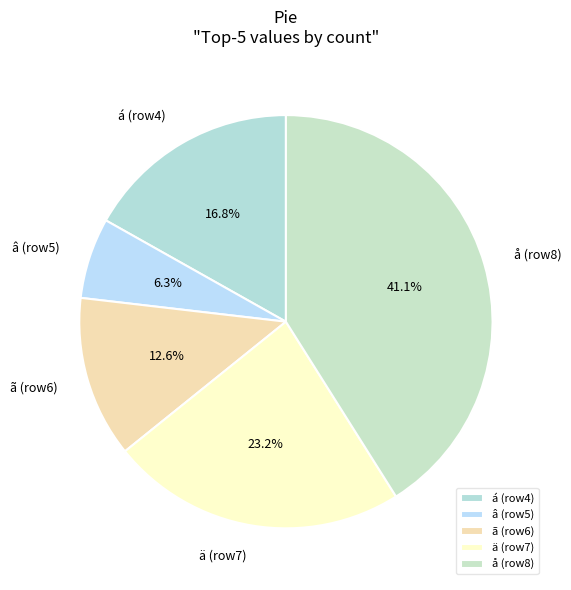

How many segments does this pie chart have?

5